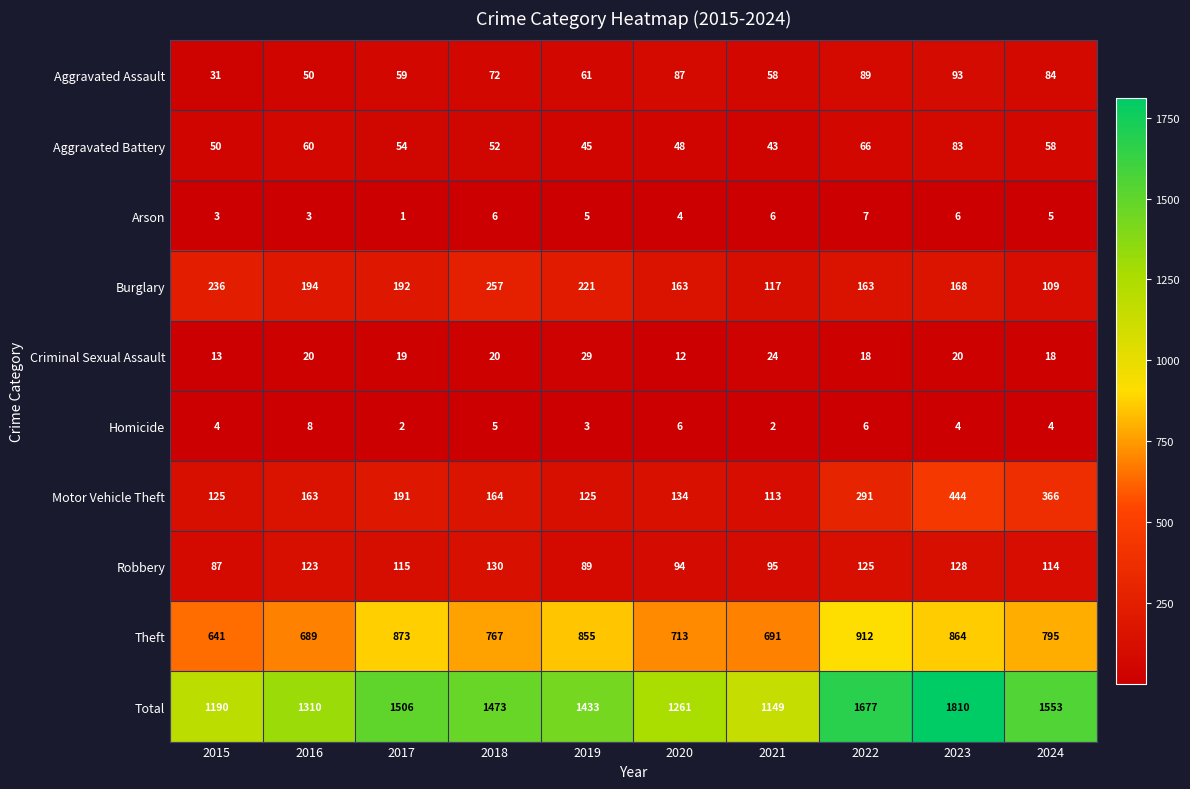

Rank the series at 2024 from highest to lowest value.

Total, Theft, Motor Vehicle Theft, Robbery, Burglary, Aggravated Assault, Aggravated Battery, Criminal Sexual Assault, Arson, Homicide